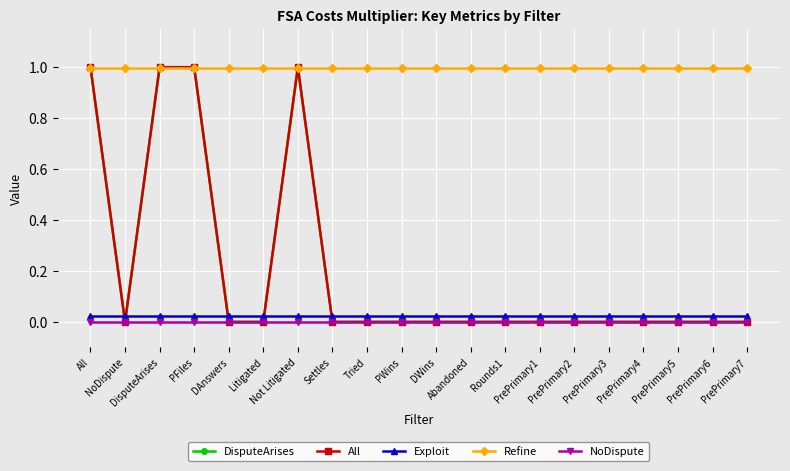

The Exploit series shows 0.0 at Rounds1. True or false?

False